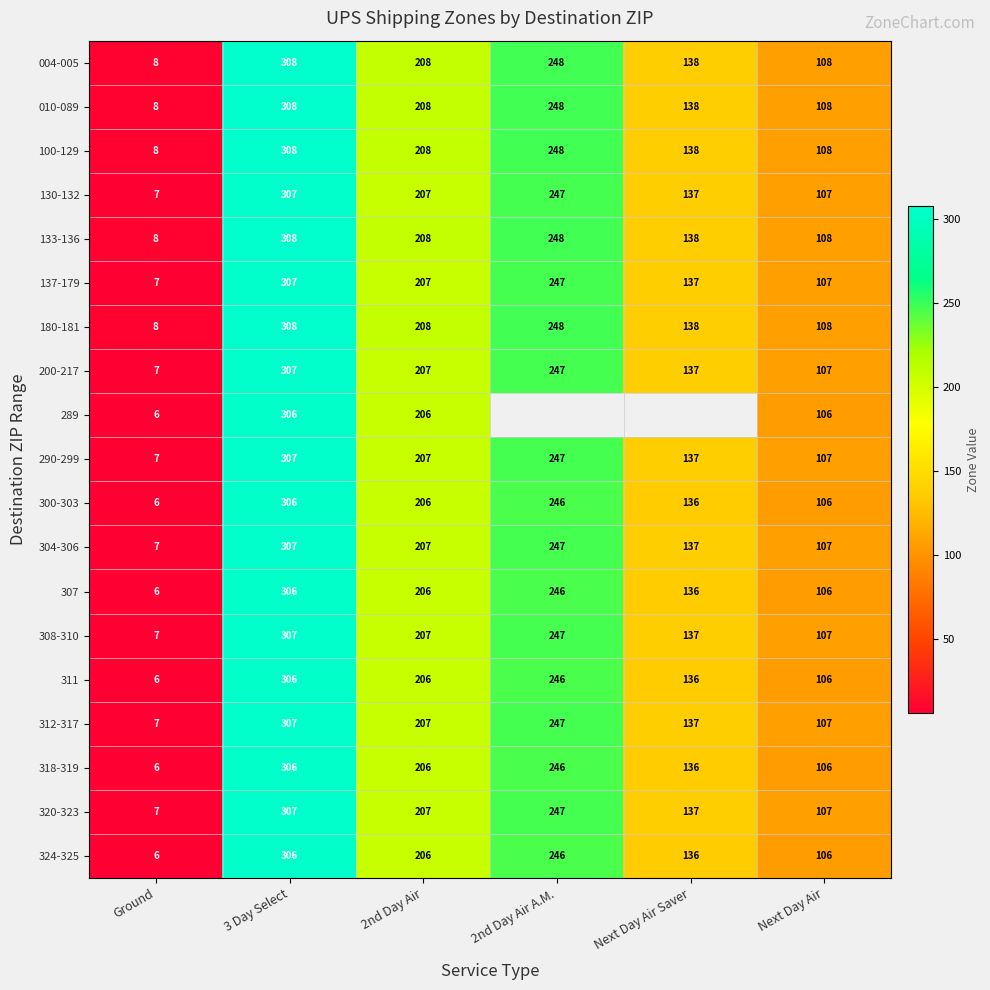

List the labels in order of 311 value, smallest first.

Ground, Next Day Air, Next Day Air Saver, 2nd Day Air, 2nd Day Air A.M., 3 Day Select